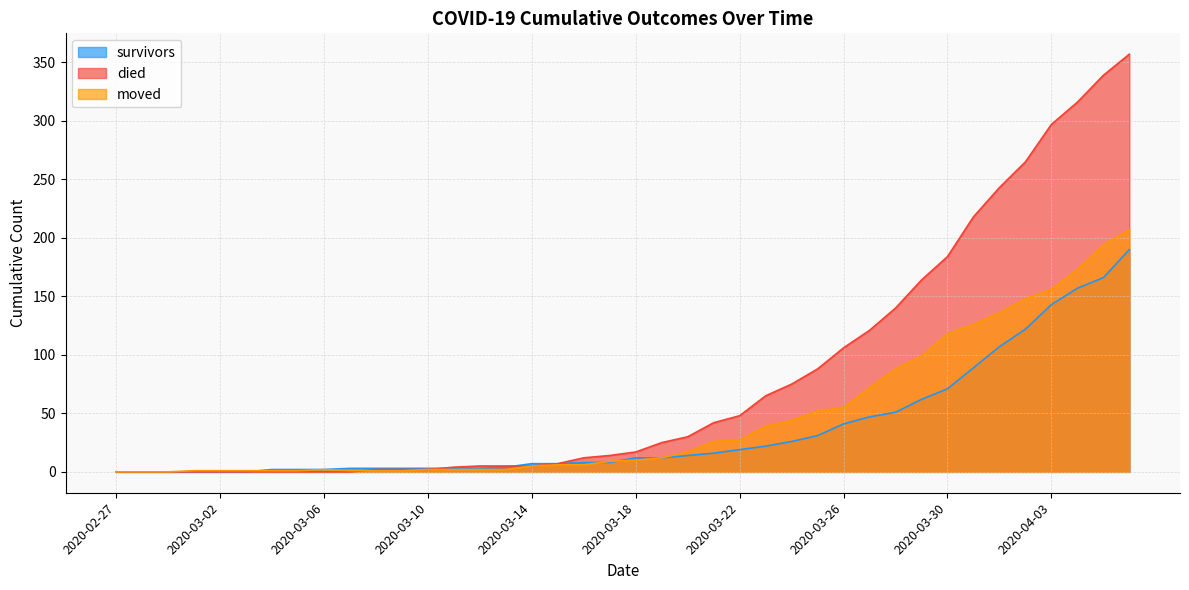

The moved series shows 6 at 2020-03-15. True or false?

True